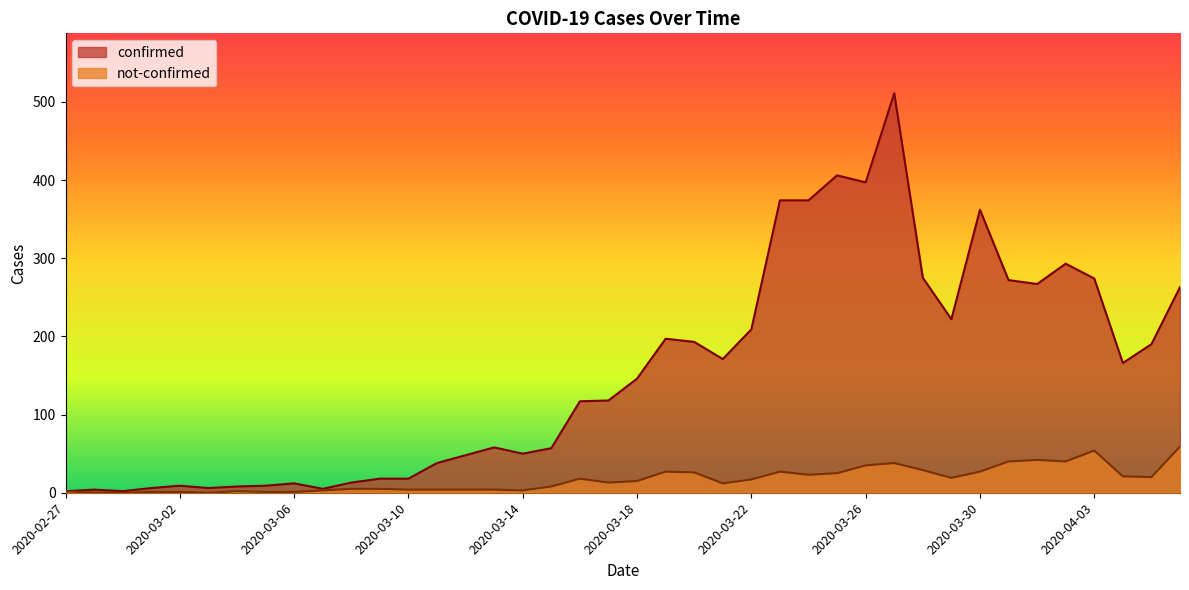

Reading left to right, extract all data points from this chart.

confirmed: 2	4	2	6	9	6	8	9	12	5	13	18	18	38	48	58	50	57	117	118	146	197	193	171	209	374	374	406	397	511	275	222	362	272	267	293	274	166	190	263
not-confirmed: 2	0	0	1	1	0	2	1	1	3	5	5	4	4	4	4	3	8	18	13	15	27	26	12	17	27	23	25	35	38	29	19	27	40	42	40	54	21	20	59